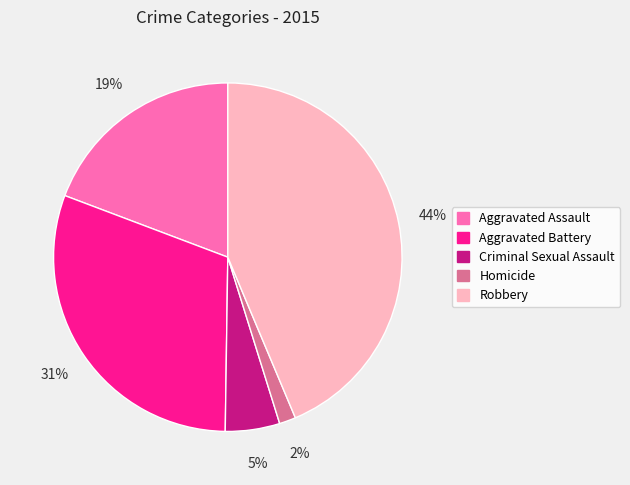

To the nearest percent, what is the difference between the largest and smallest slice percentages?

42%